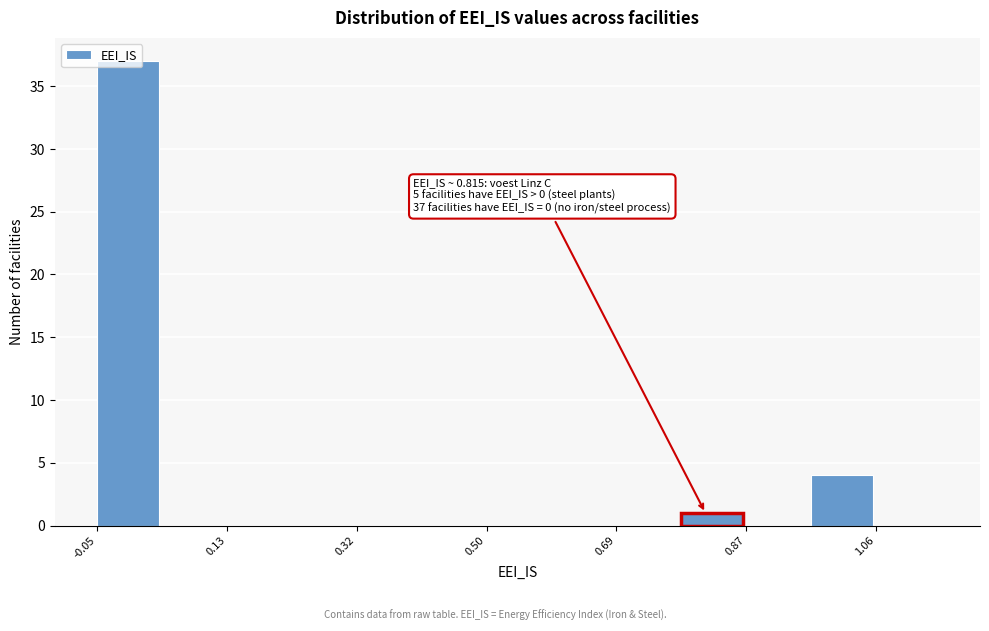

Which range on the x-axis has the tallest bar?

-0.04 to 0.04